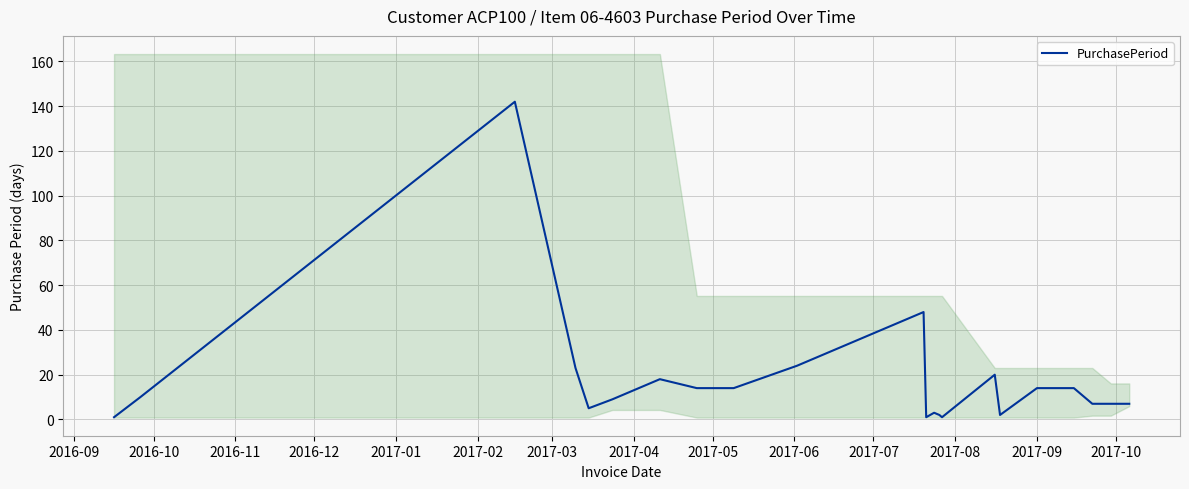

How many values exceed 10?

10